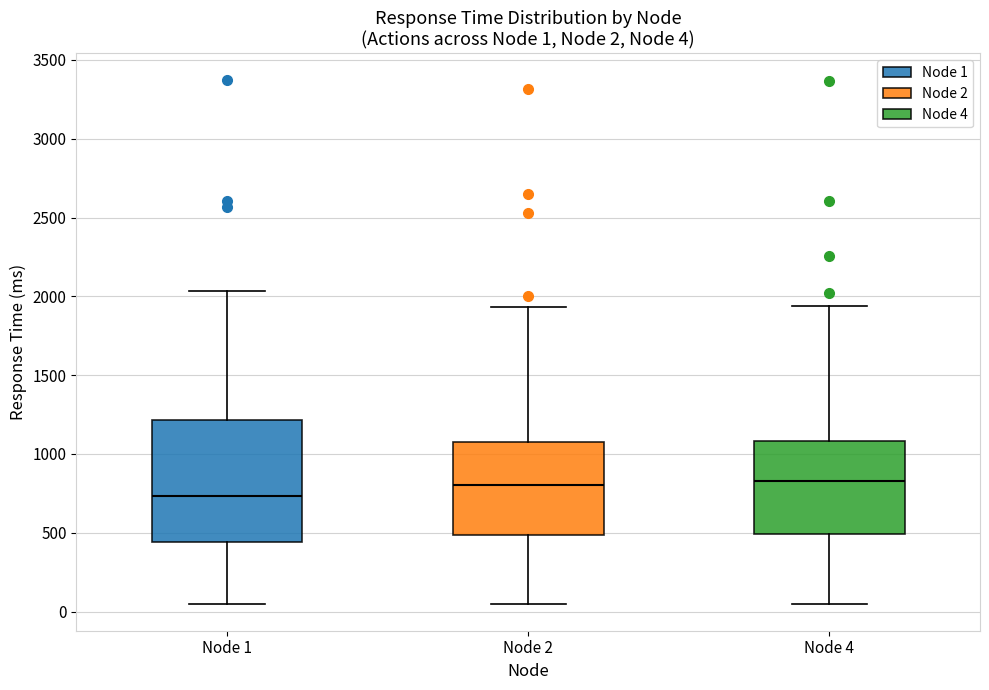

Comparing the boxes themselves (not the whiskers), which one is the tallest?

Node 1